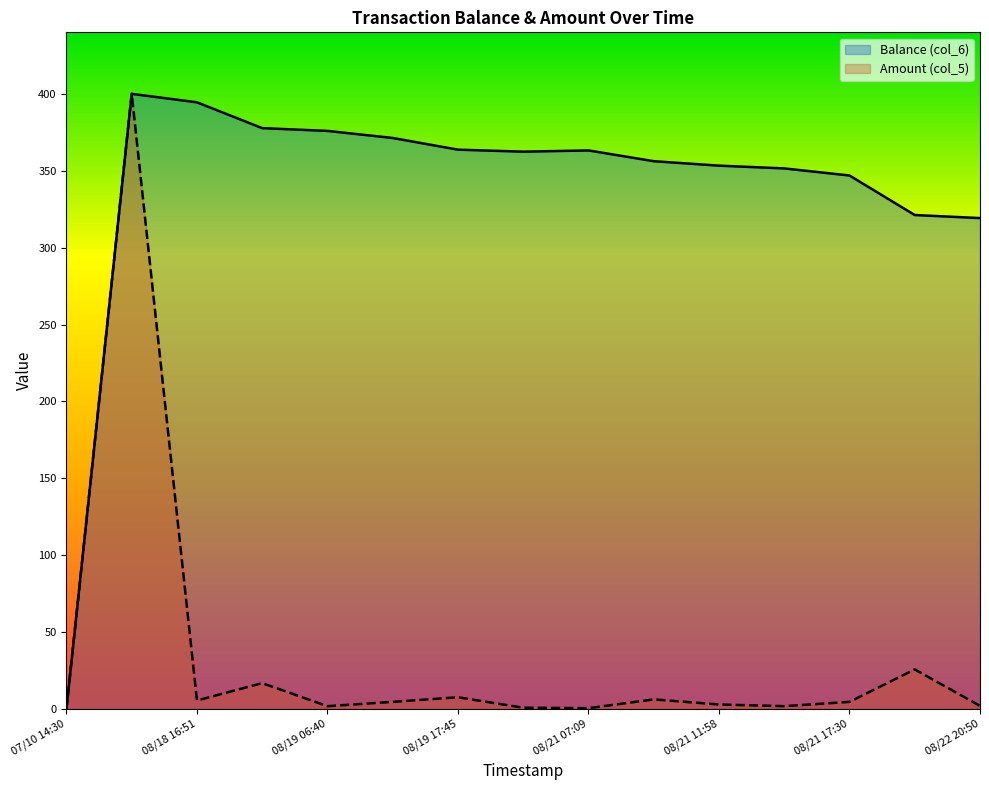

Is it true that Balance (col_6) equals 375.9 at 08/19 06:40?

True